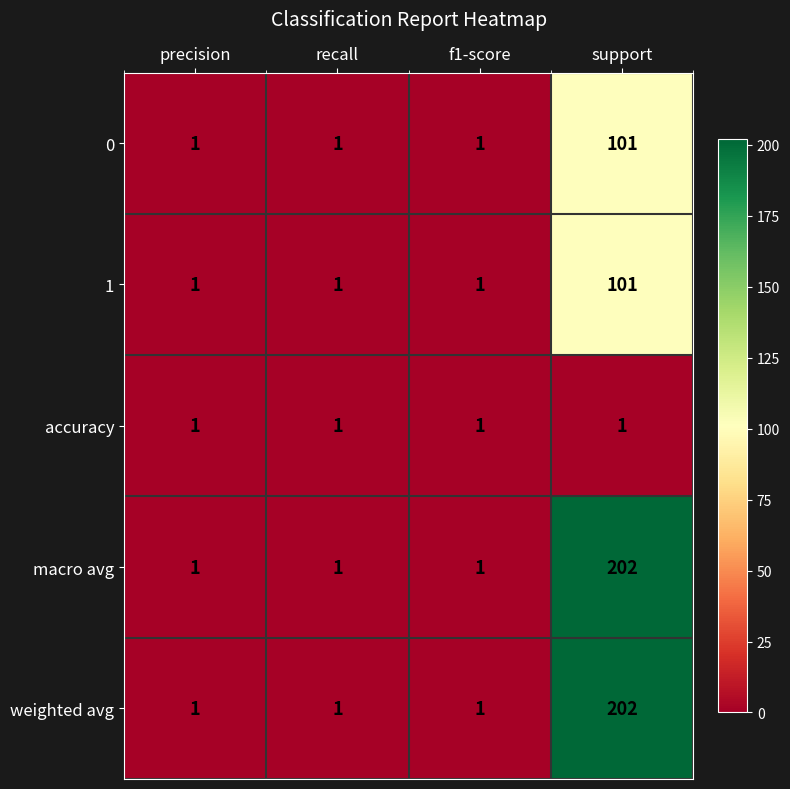

What is the average value of the 0 series?

26